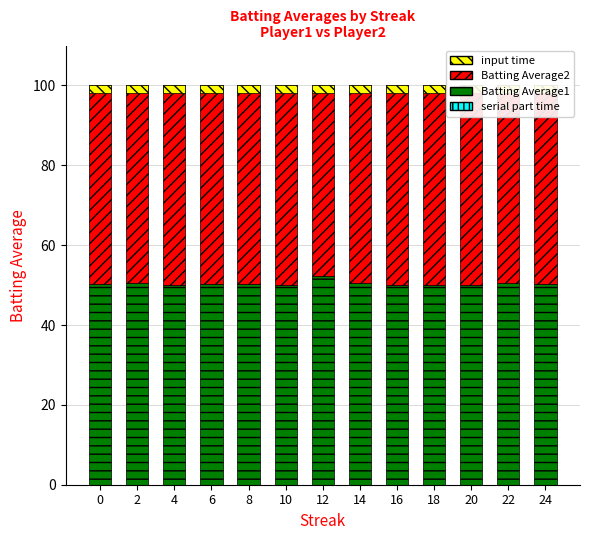

How many groups of bars are there?

13